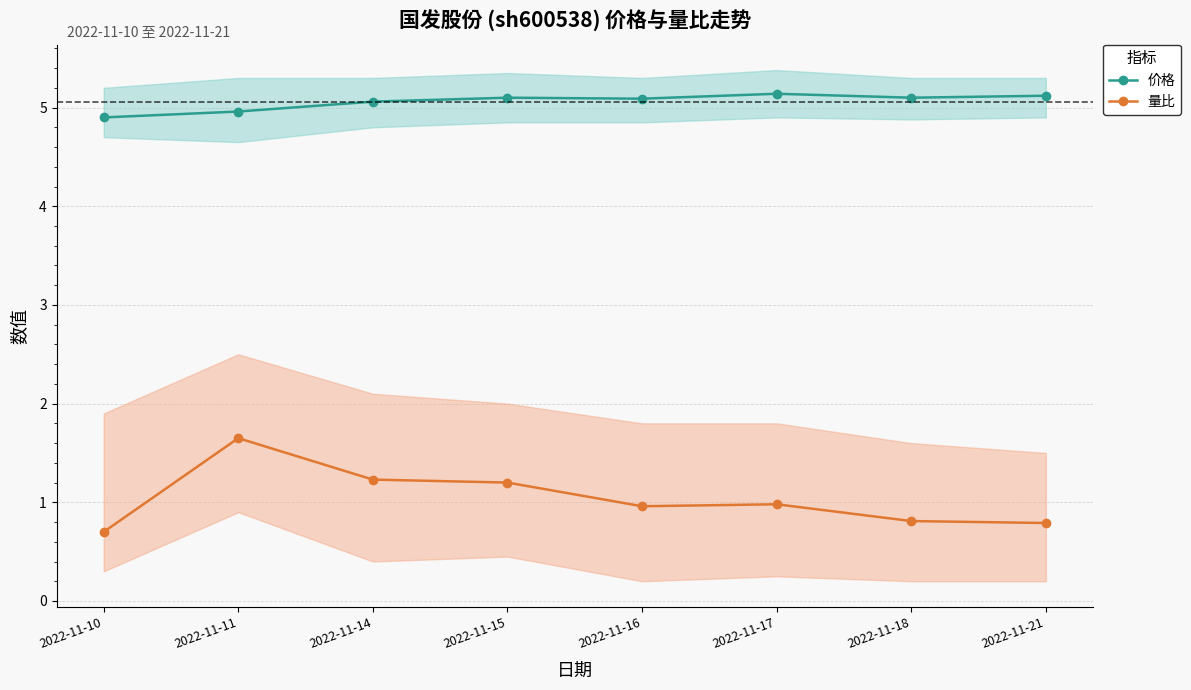

How many lines are shown in the chart?

2